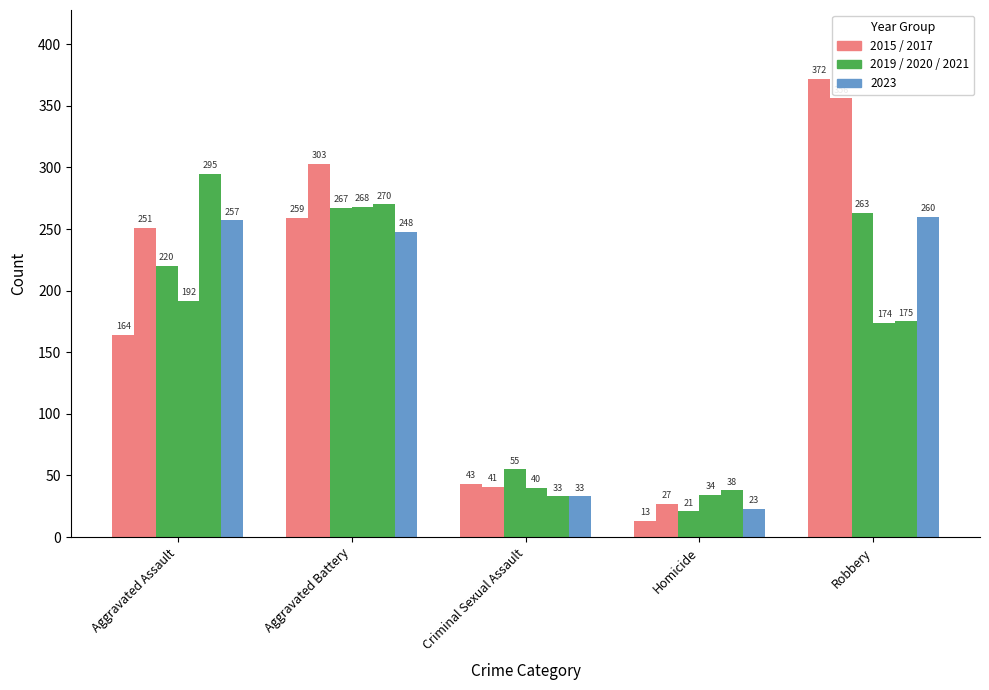

How many bars are there in each group?

6